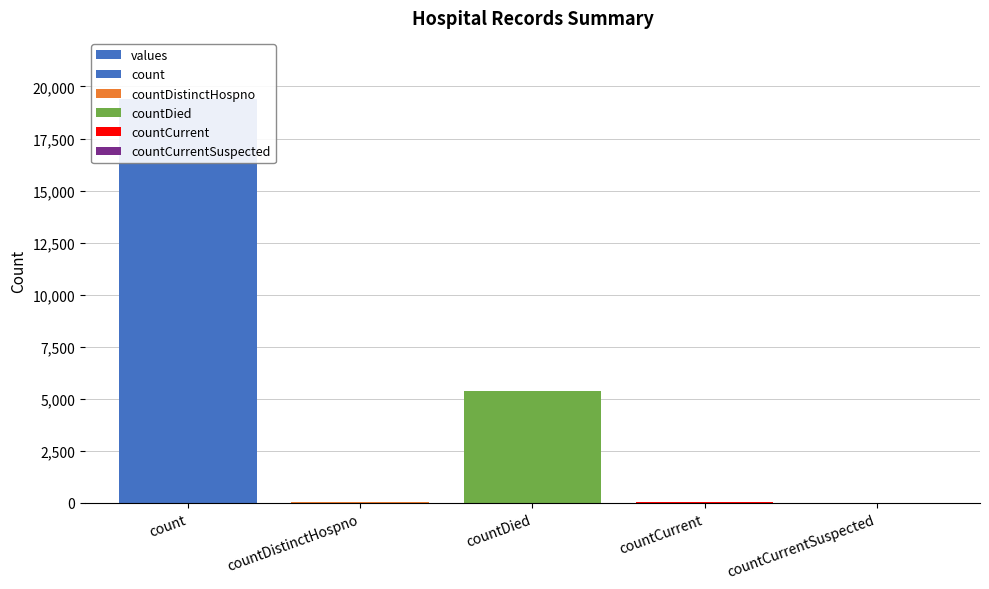

What position from the left is countDistinctHospno?

2